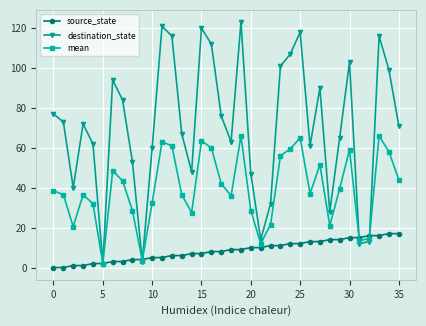

How many lines are shown in the chart?

3